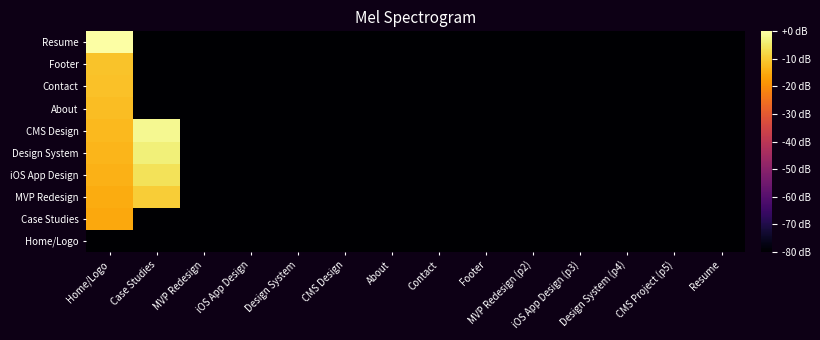

Reading left to right, extract all data points from this chart.

Home/Logo: Home/Logo=-80.0	Case Studies=-80.0	MVP Redesign=-80.0	iOS App Design=-80.0	Design System=-80.0	CMS Design=-80.0	About=-80.0	Contact=-80.0	Footer=-80.0	MVP Redesign (p2)=-80.0	iOS App Design (p3)=-80.0	Design System (p4)=-80.0	CMS Project (p5)=-80.0	Resume=-80.0
Case Studies: Home/Logo=-15.6	Case Studies=-80.0	MVP Redesign=-80.0	iOS App Design=-80.0	Design System=-80.0	CMS Design=-80.0	About=-80.0	Contact=-80.0	Footer=-80.0	MVP Redesign (p2)=-80.0	iOS App Design (p3)=-80.0	Design System (p4)=-80.0	CMS Project (p5)=-80.0	Resume=-80.0
MVP Redesign: Home/Logo=-14.7	Case Studies=-9.5	MVP Redesign=-80.0	iOS App Design=-80.0	Design System=-80.0	CMS Design=-80.0	About=-80.0	Contact=-80.0	Footer=-80.0	MVP Redesign (p2)=-80.0	iOS App Design (p3)=-80.0	Design System (p4)=-80.0	CMS Project (p5)=-80.0	Resume=-80.0
iOS App Design: Home/Logo=-14.0	Case Studies=-6.0	MVP Redesign=-80.0	iOS App Design=-80.0	Design System=-80.0	CMS Design=-80.0	About=-80.0	Contact=-80.0	Footer=-80.0	MVP Redesign (p2)=-80.0	iOS App Design (p3)=-80.0	Design System (p4)=-80.0	CMS Project (p5)=-80.0	Resume=-80.0
Design System: Home/Logo=-13.3	Case Studies=-3.5	MVP Redesign=-80.0	iOS App Design=-80.0	Design System=-80.0	CMS Design=-80.0	About=-80.0	Contact=-80.0	Footer=-80.0	MVP Redesign (p2)=-80.0	iOS App Design (p3)=-80.0	Design System (p4)=-80.0	CMS Project (p5)=-80.0	Resume=-80.0
CMS Design: Home/Logo=-12.6	Case Studies=-1.6	MVP Redesign=-80.0	iOS App Design=-80.0	Design System=-80.0	CMS Design=-80.0	About=-80.0	Contact=-80.0	Footer=-80.0	MVP Redesign (p2)=-80.0	iOS App Design (p3)=-80.0	Design System (p4)=-80.0	CMS Project (p5)=-80.0	Resume=-80.0
About: Home/Logo=-12.0	Case Studies=-80.0	MVP Redesign=-80.0	iOS App Design=-80.0	Design System=-80.0	CMS Design=-80.0	About=-80.0	Contact=-80.0	Footer=-80.0	MVP Redesign (p2)=-80.0	iOS App Design (p3)=-80.0	Design System (p4)=-80.0	CMS Project (p5)=-80.0	Resume=-80.0
Contact: Home/Logo=-11.5	Case Studies=-80.0	MVP Redesign=-80.0	iOS App Design=-80.0	Design System=-80.0	CMS Design=-80.0	About=-80.0	Contact=-80.0	Footer=-80.0	MVP Redesign (p2)=-80.0	iOS App Design (p3)=-80.0	Design System (p4)=-80.0	CMS Project (p5)=-80.0	Resume=-80.0
Footer: Home/Logo=-11.0	Case Studies=-80.0	MVP Redesign=-80.0	iOS App Design=-80.0	Design System=-80.0	CMS Design=-80.0	About=-80.0	Contact=-80.0	Footer=-80.0	MVP Redesign (p2)=-80.0	iOS App Design (p3)=-80.0	Design System (p4)=-80.0	CMS Project (p5)=-80.0	Resume=-80.0
Resume: Home/Logo=0.0	Case Studies=-80.0	MVP Redesign=-80.0	iOS App Design=-80.0	Design System=-80.0	CMS Design=-80.0	About=-80.0	Contact=-80.0	Footer=-80.0	MVP Redesign (p2)=-80.0	iOS App Design (p3)=-80.0	Design System (p4)=-80.0	CMS Project (p5)=-80.0	Resume=-80.0